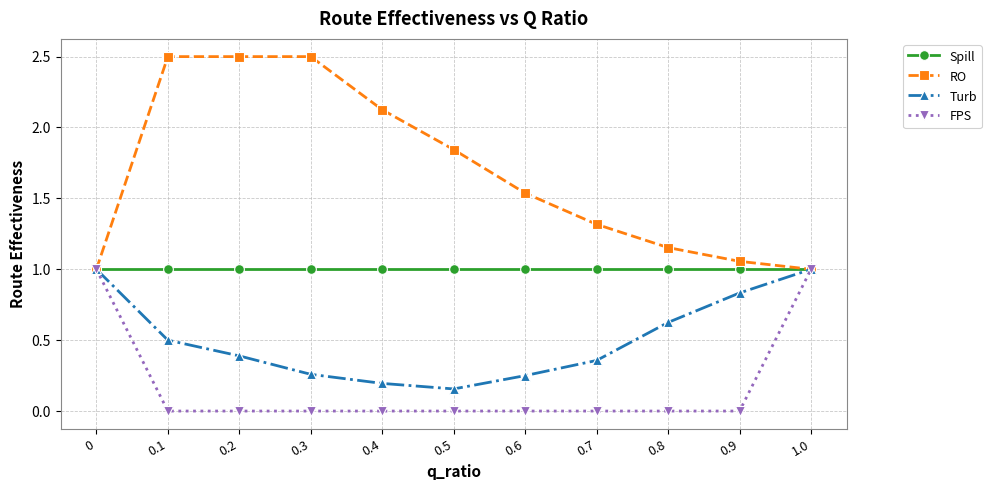

Which series has the widest spread of values?

RO